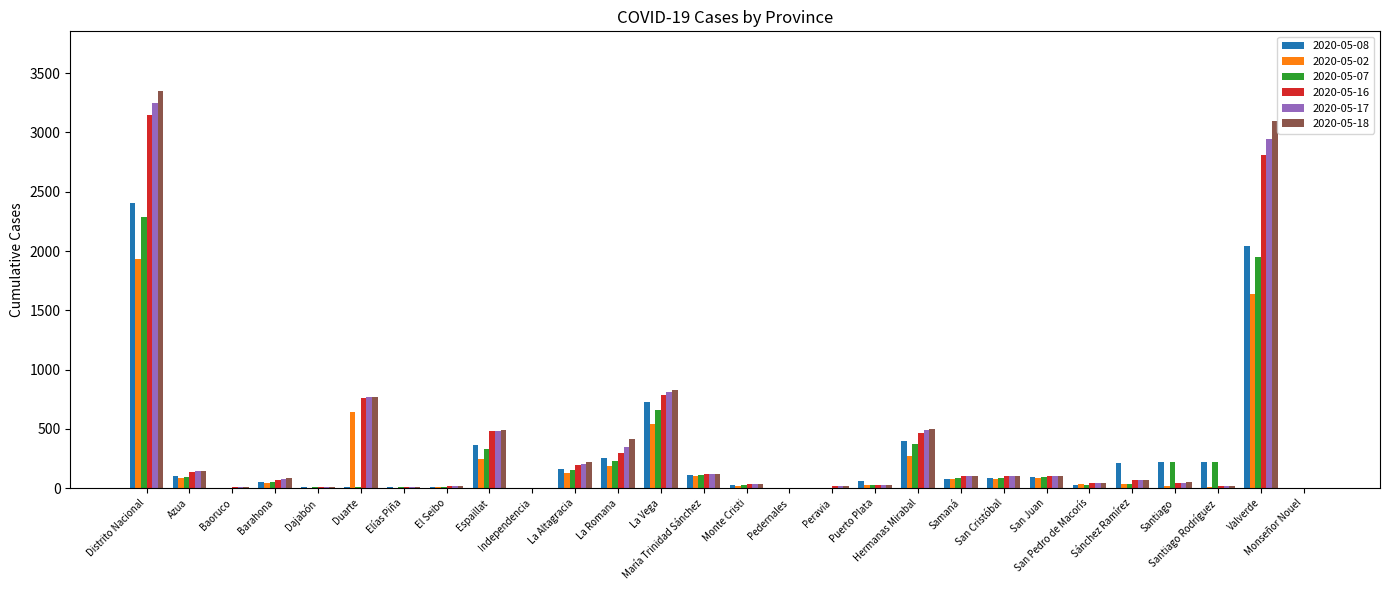

What is the total value across all series at Santiago Rodríguez?

509